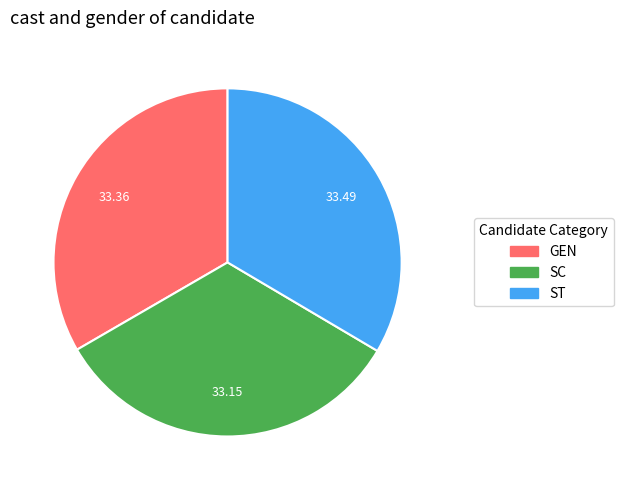

Does any single category account for the majority?

No